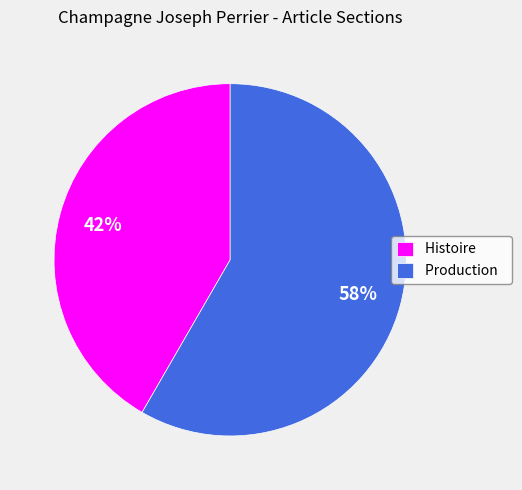

Between Production and Histoire, which is larger?

Production